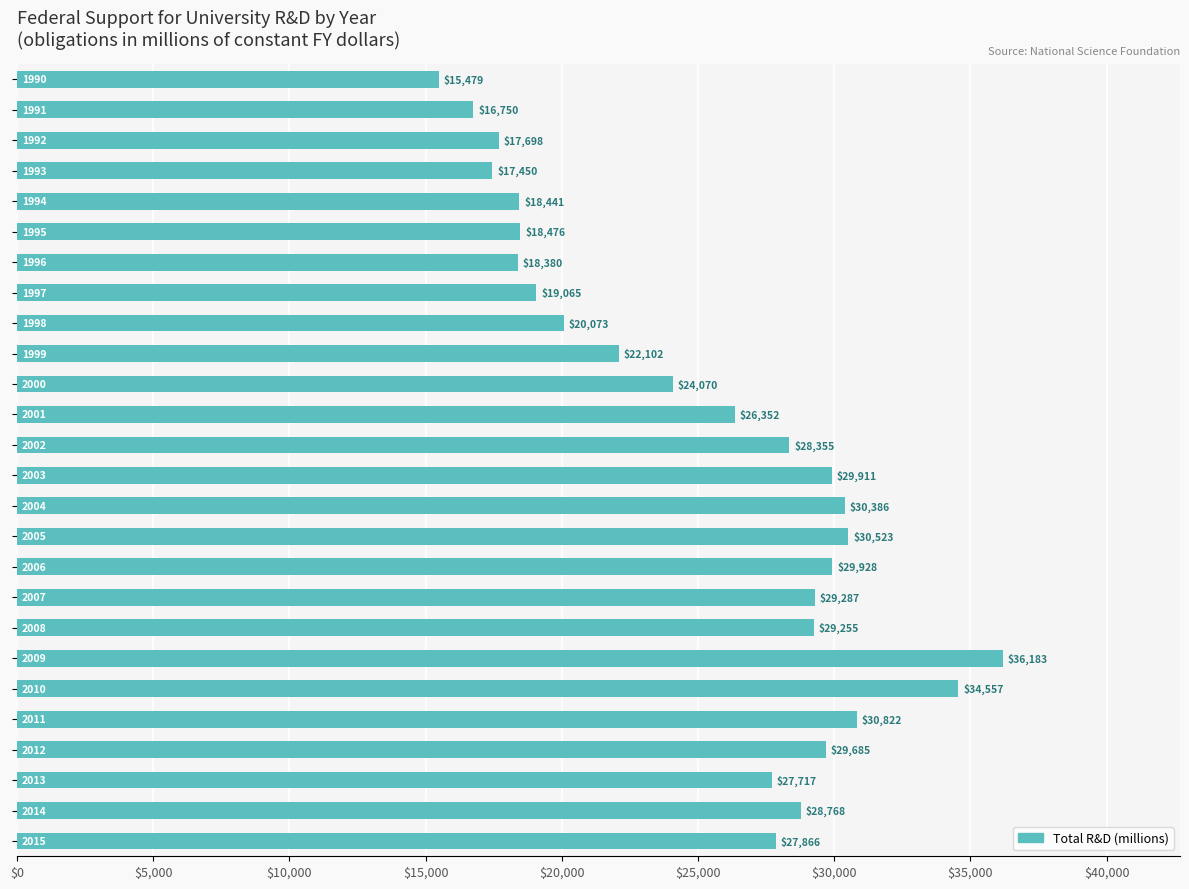

What is the difference between the second highest and second lowest values?

17807.0